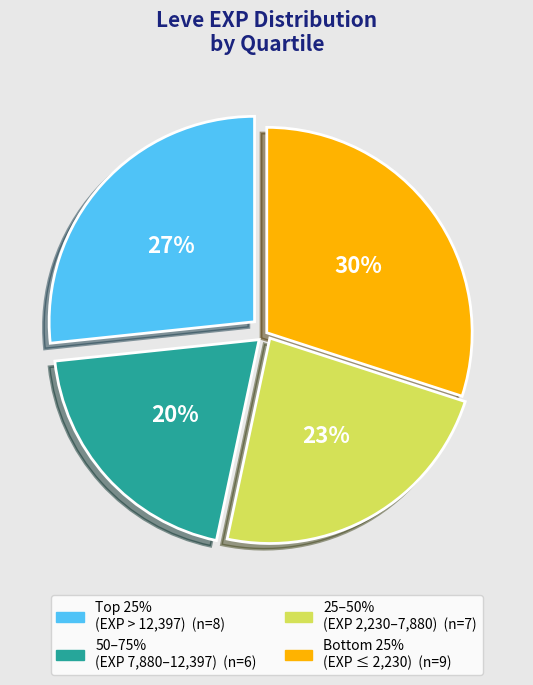

Is there any slice that represents more than half of the pie?

No